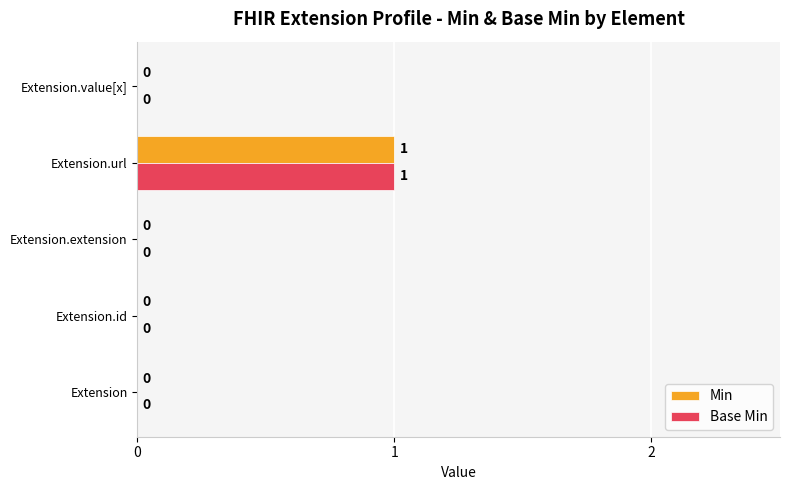

How many Min values are between 0 and 1?

5